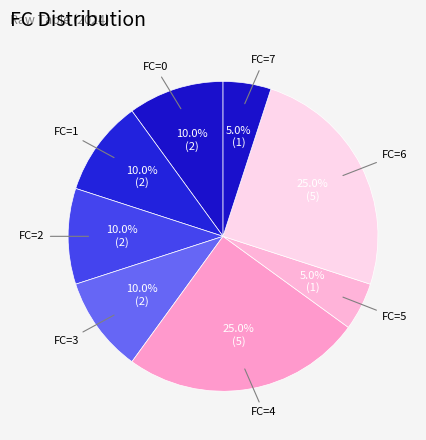

Between FC=2 and FC=6, which is larger?

FC=6